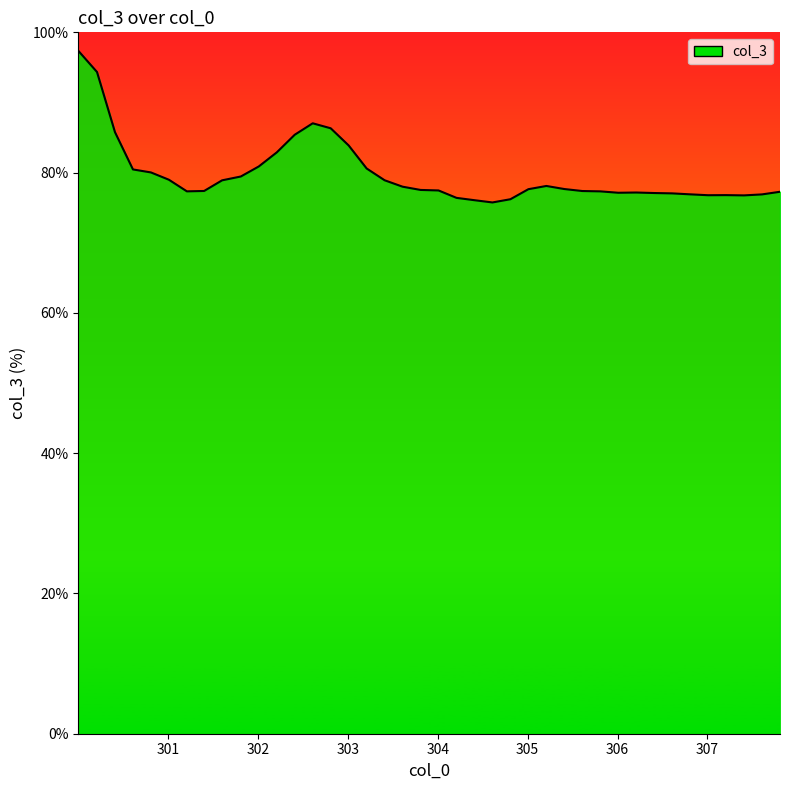

What is the maximum value shown in the chart?

97.4